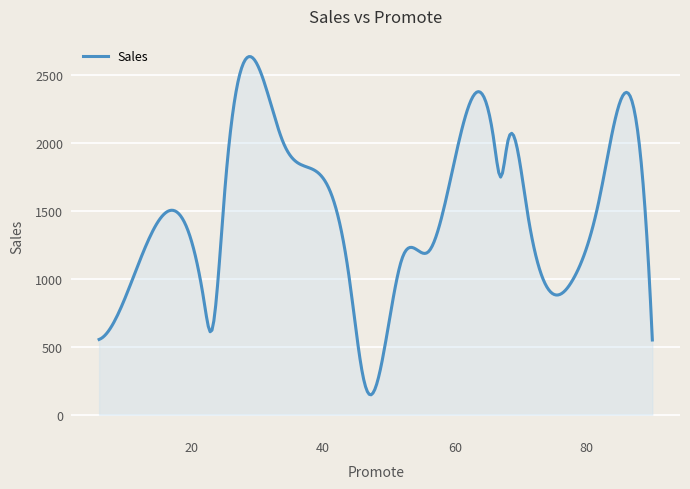

List the labels in order of value, largest first.

34, 66, 68, 88, 67, 25, 82, 71, 14, 56, 52, 44, 78, 22, 23, 6, 90, 46, 47